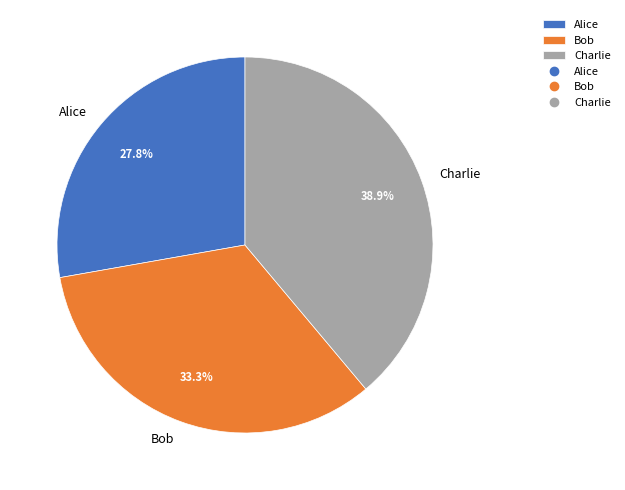

What is the total percentage of Charlie and Alice?

66.7%